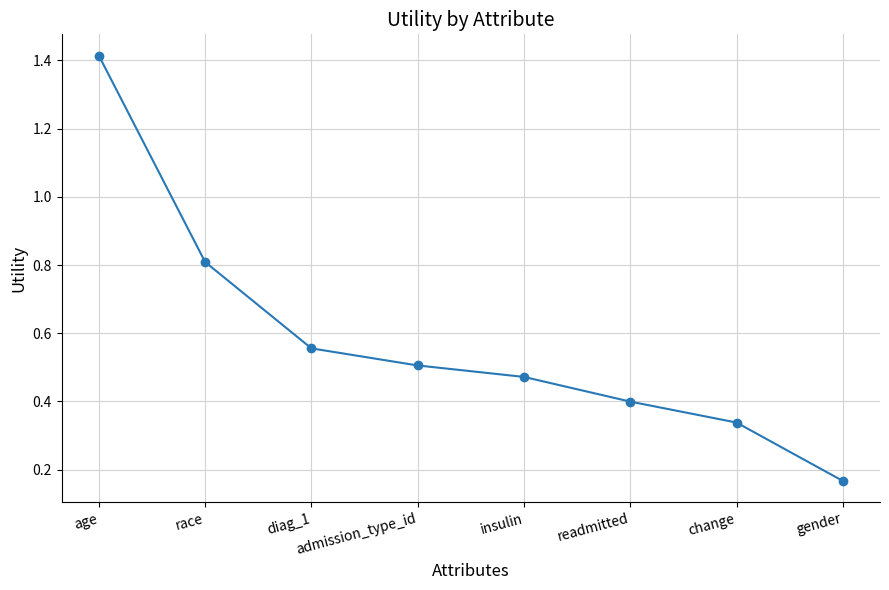

Rank the categories by value from lowest to highest.

gender, change, readmitted, insulin, admission_type_id, diag_1, race, age